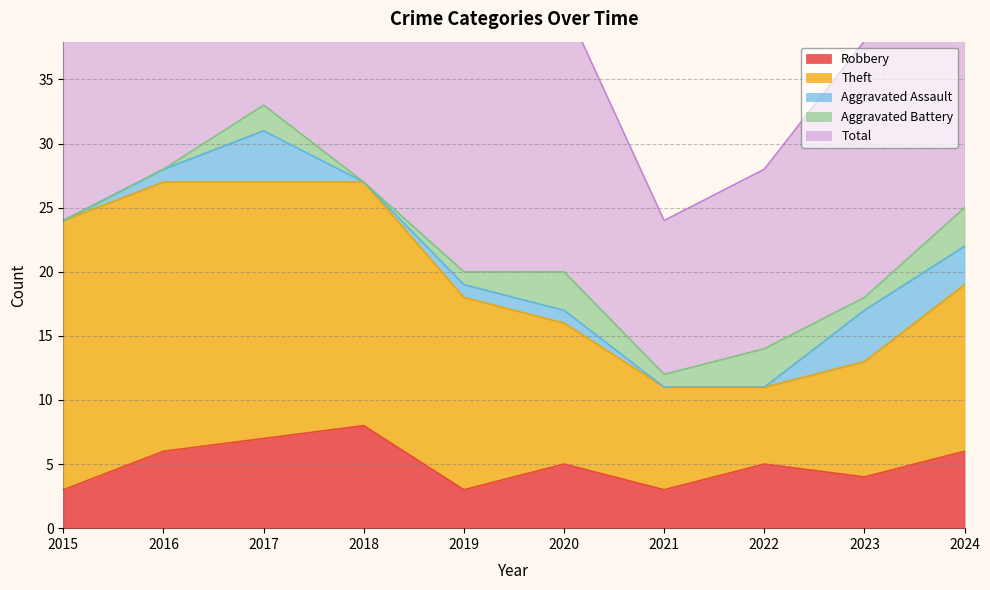

What is the sum of all Total values?

224